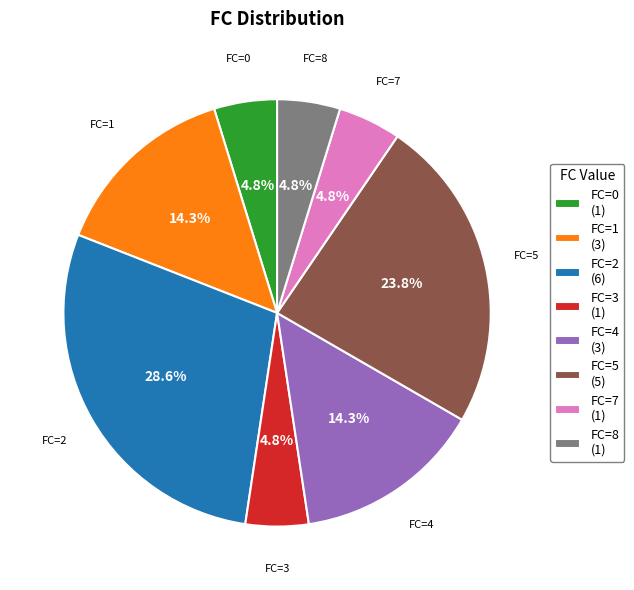

Approximately how many times larger is the value at FC=5 (5) compared to FC=0 (1)?

5.0